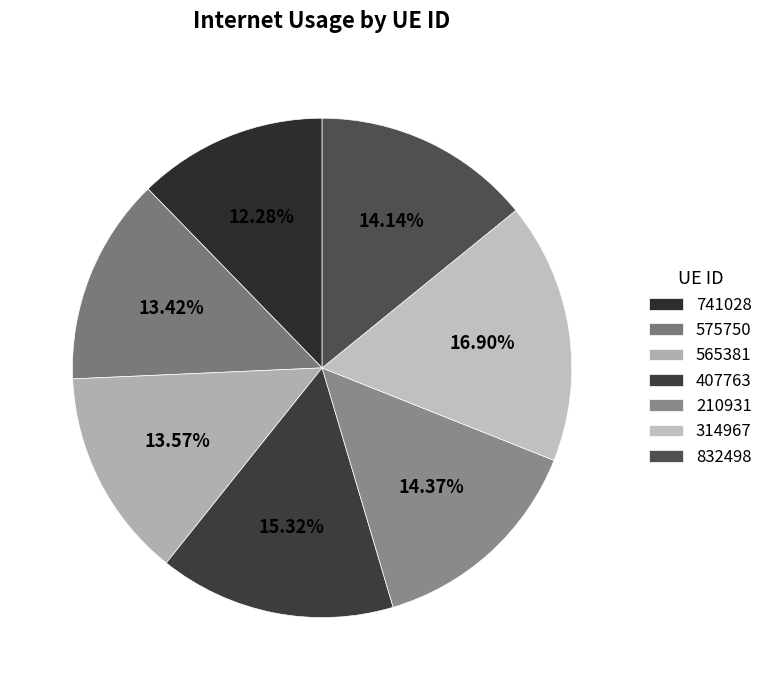

Is it true that 832498 is 3% of the pie?

False